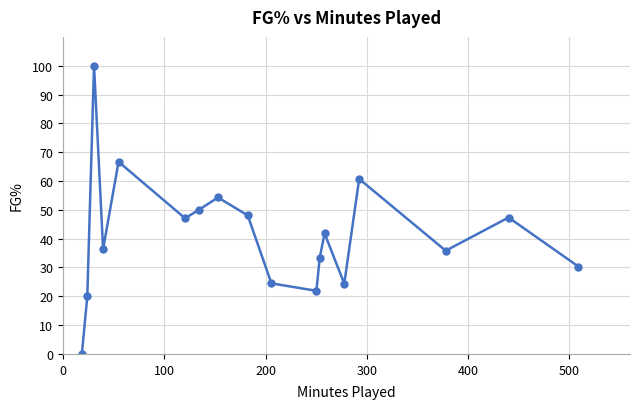

True or false: there are more than 1 points higher than both neighbors.

True